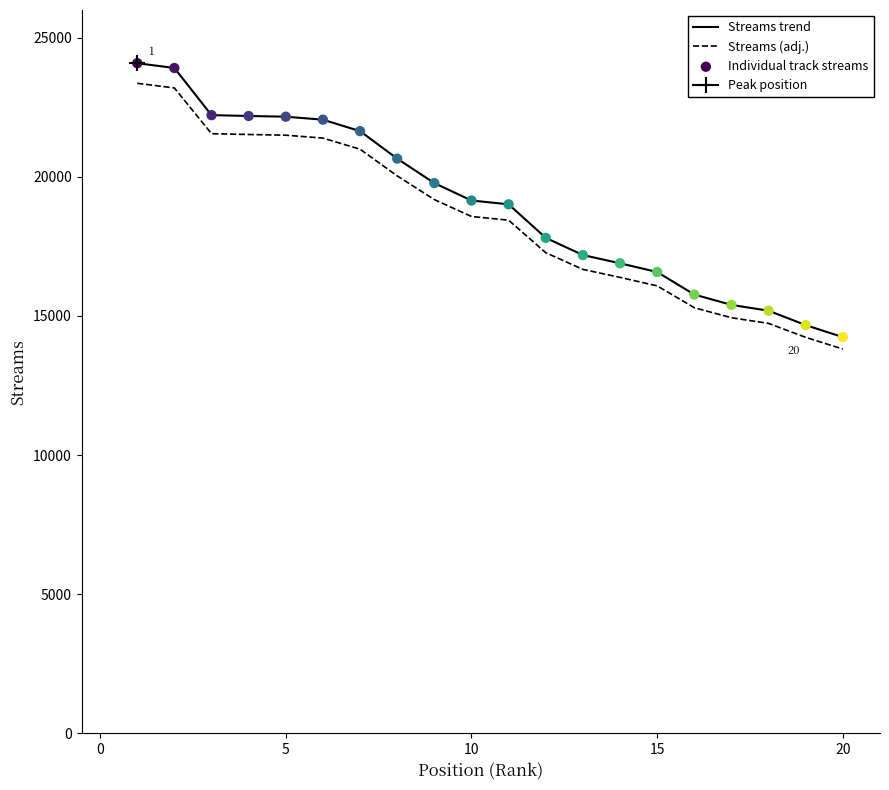

Which series has the widest spread of Y values?

Streams trend